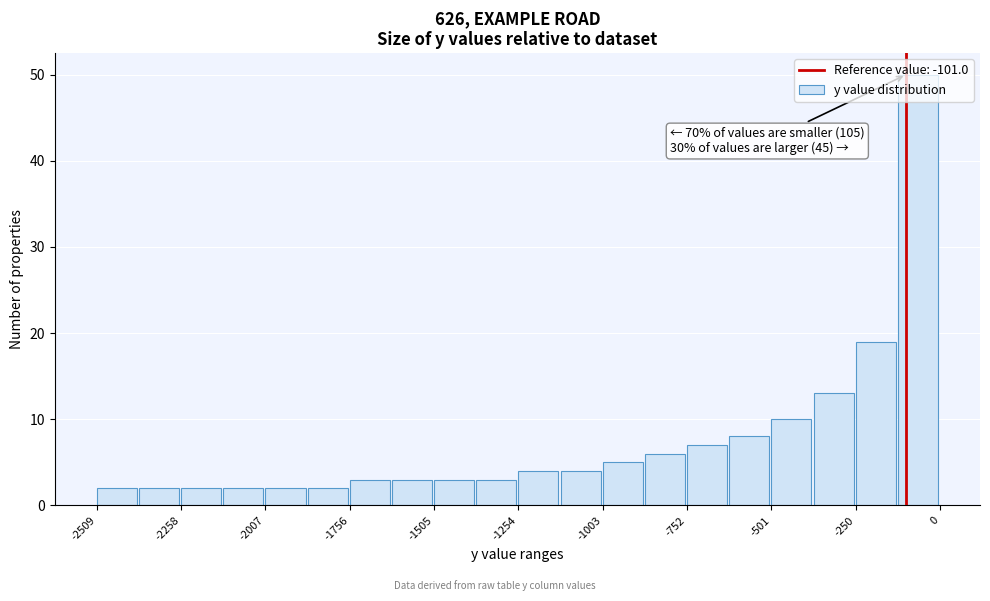

Around what value on the x-axis is the tallest bar? Give the approximate position of its centre, as read against the axis.

-50